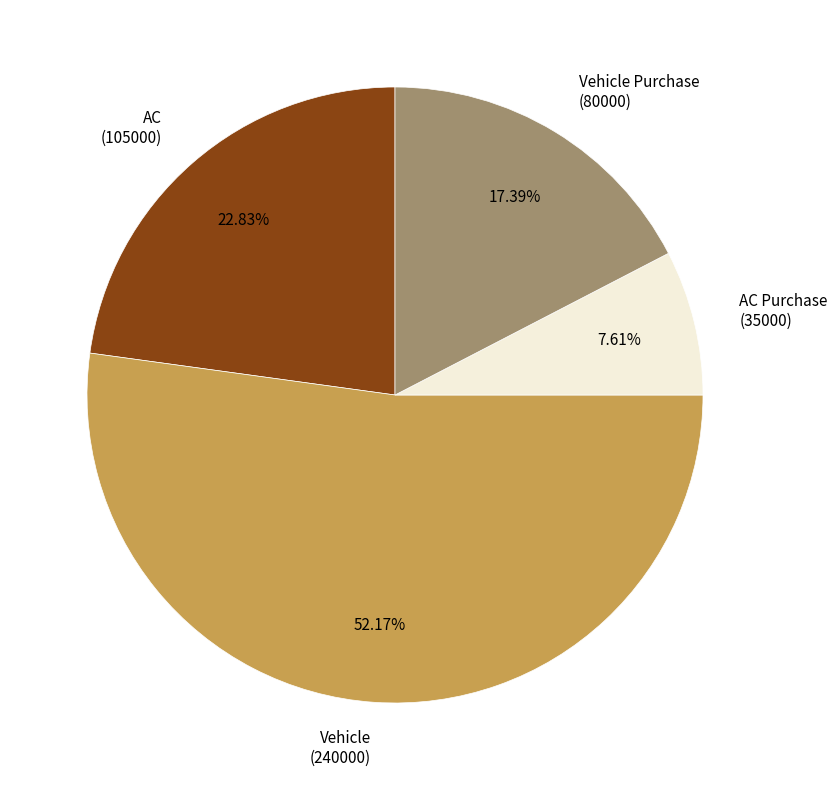

Is the sum of AC Purchase (35000) and Vehicle Purchase (80000) greater than half?

No